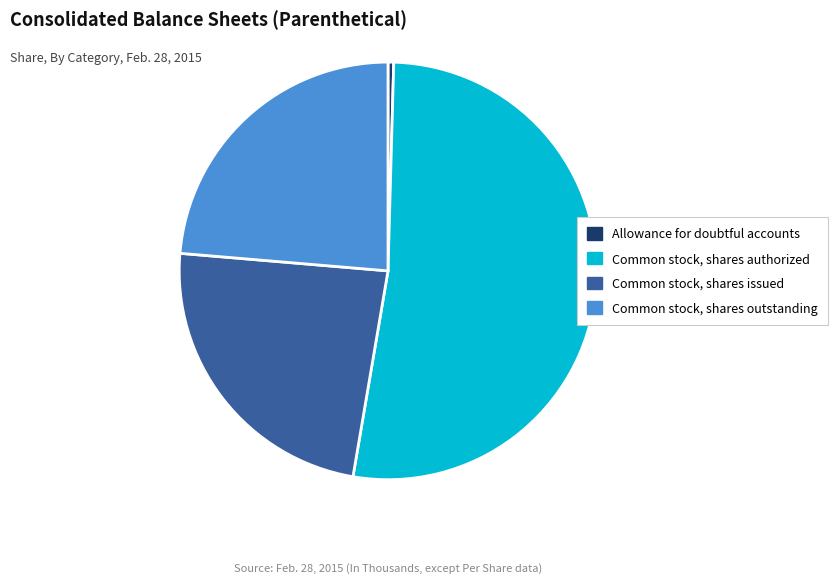

True or false: Common stock, shares authorized accounts for 52% of the total.

True